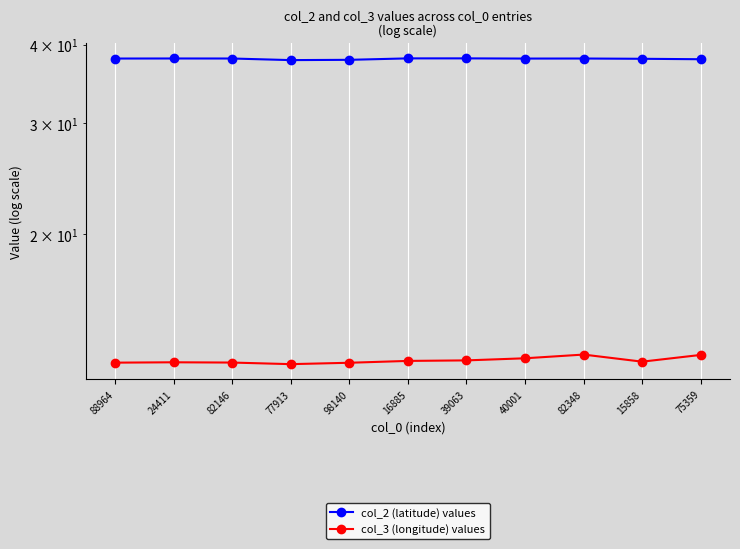

List the series in order of their overall mean, lowest first.

col_3 (longitude) values, col_2 (latitude) values